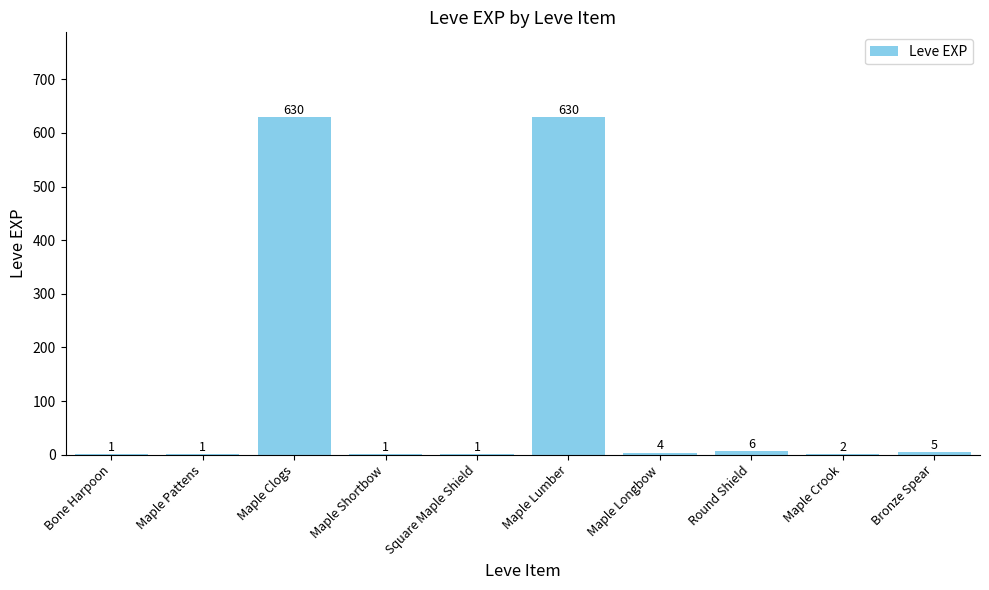

Are the bars horizontal?

No